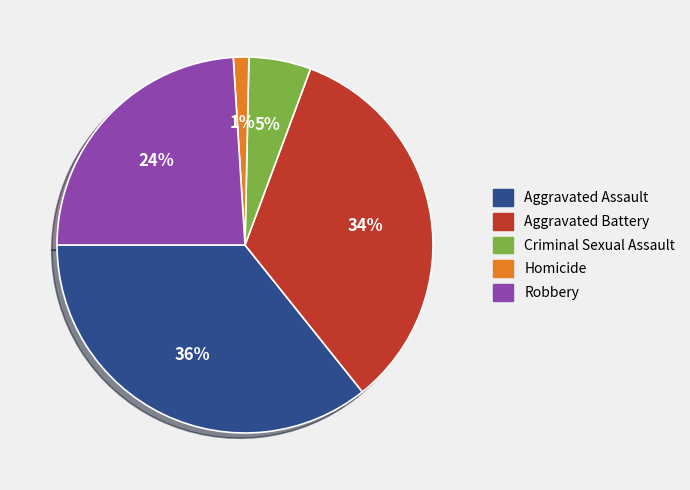

Does any single category account for the majority?

No